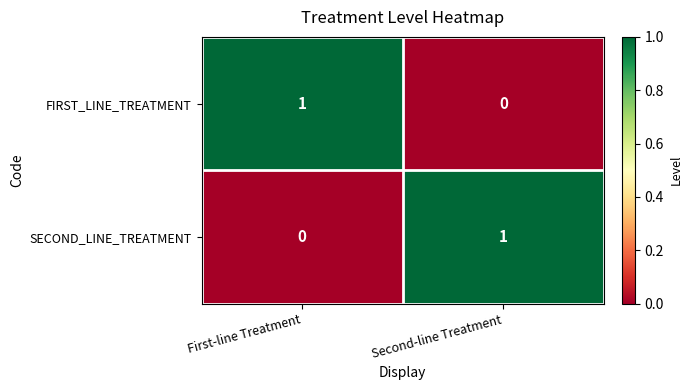

Reading left to right, transcribe all the data shown in this chart.

FIRST_LINE_TREATMENT: 1	0
SECOND_LINE_TREATMENT: 0	1